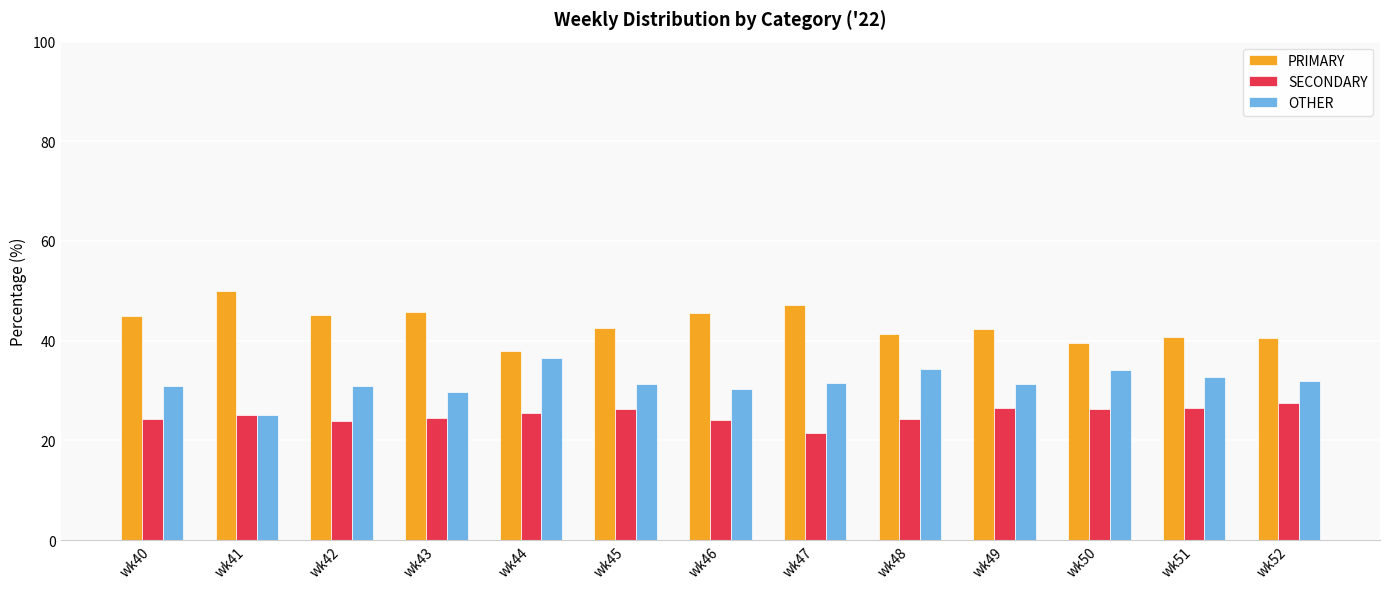

What are all the series names shown in the legend?

PRIMARY, SECONDARY, OTHER